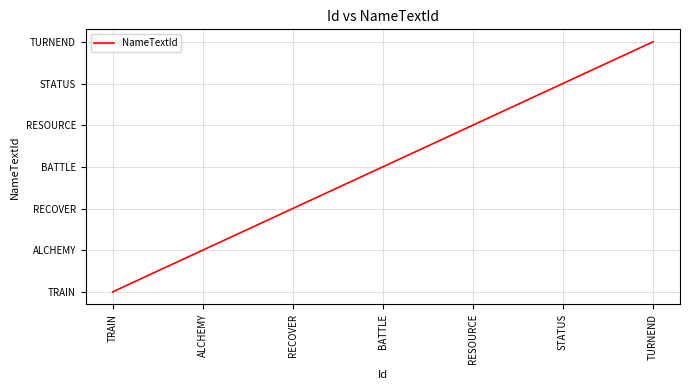

The chart shows a value of 2 at ALCHEMY. True or false?

True